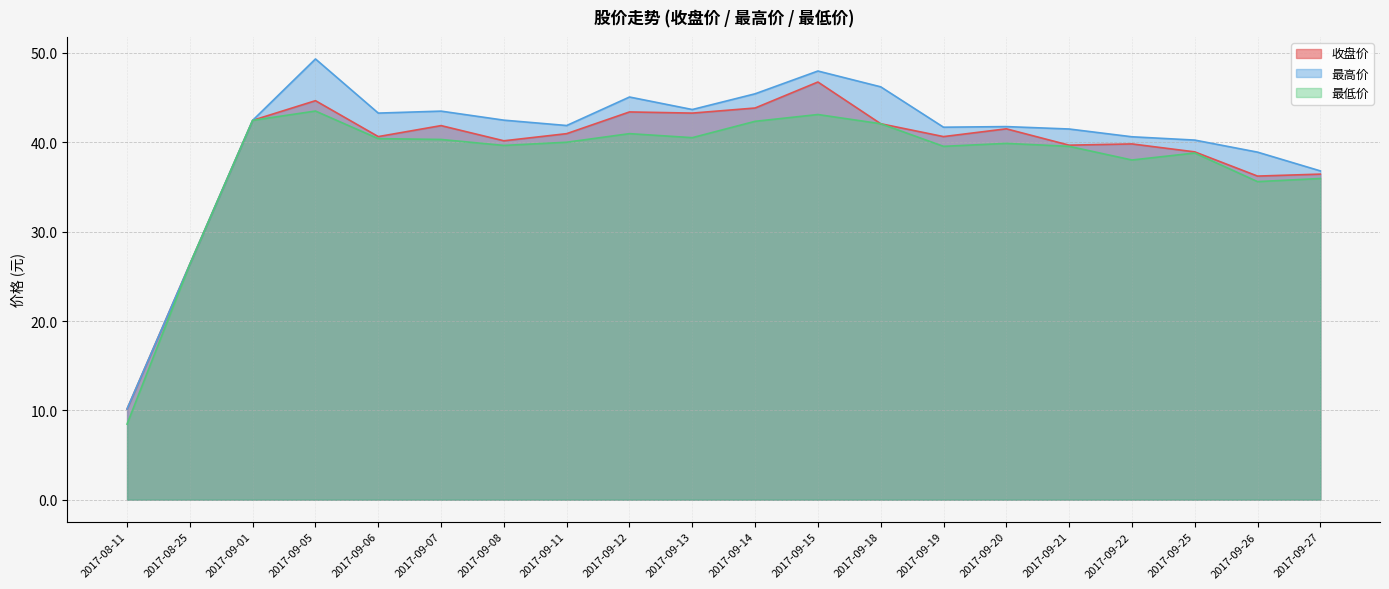

At which category does 最低价 reach its first local valley?

2017-09-08